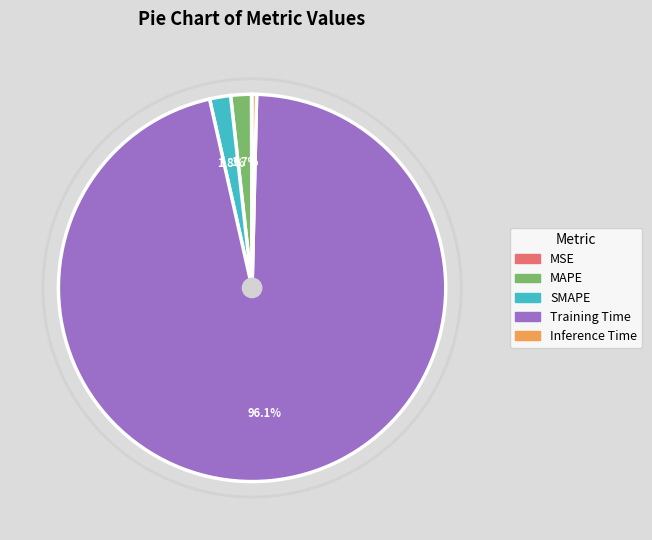

Which slice is the largest?

Training Time